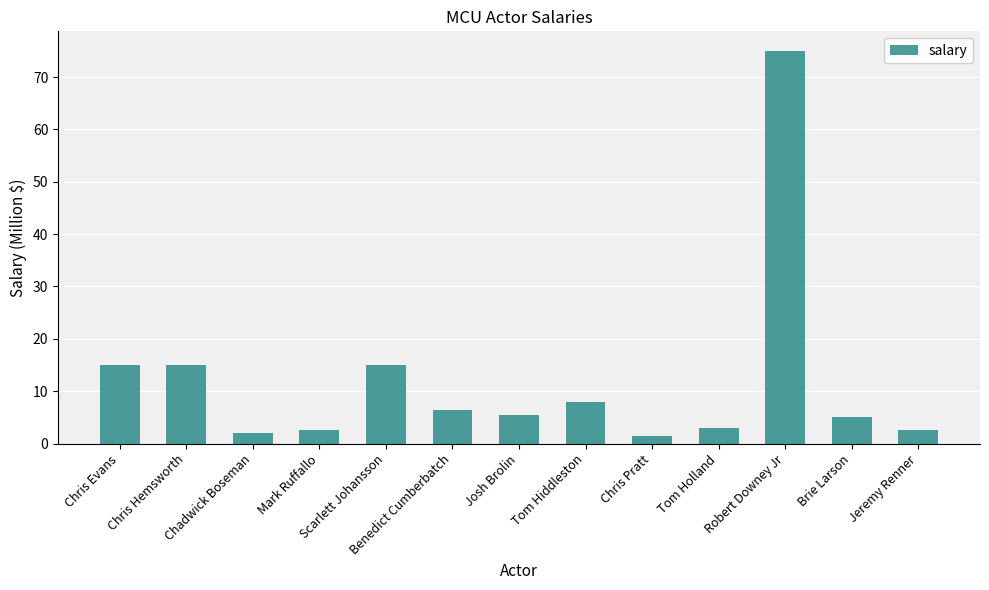

True or false: the data shows 3.0 at Tom Holland.

True